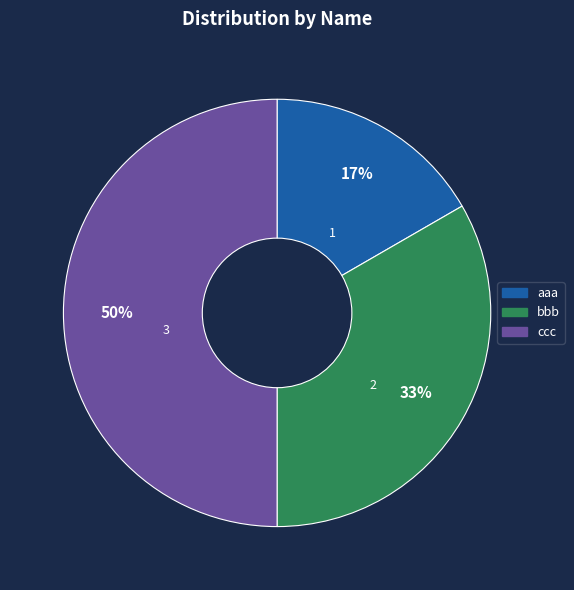

Is the sum of ccc and bbb greater than half?

Yes